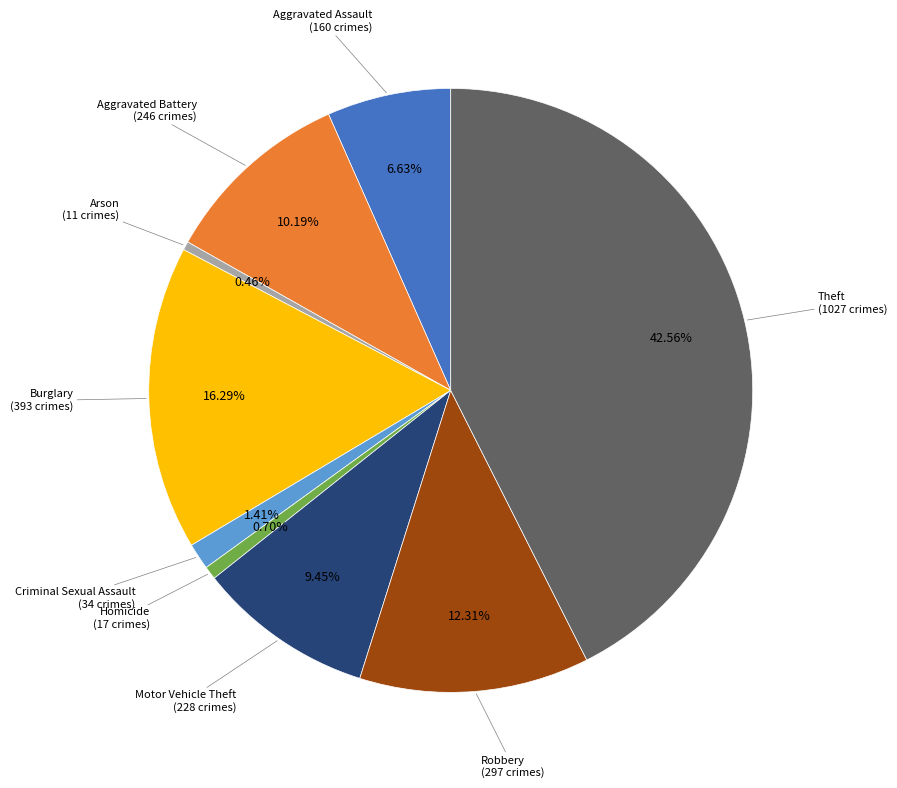

Is there a majority slice in this chart?

No